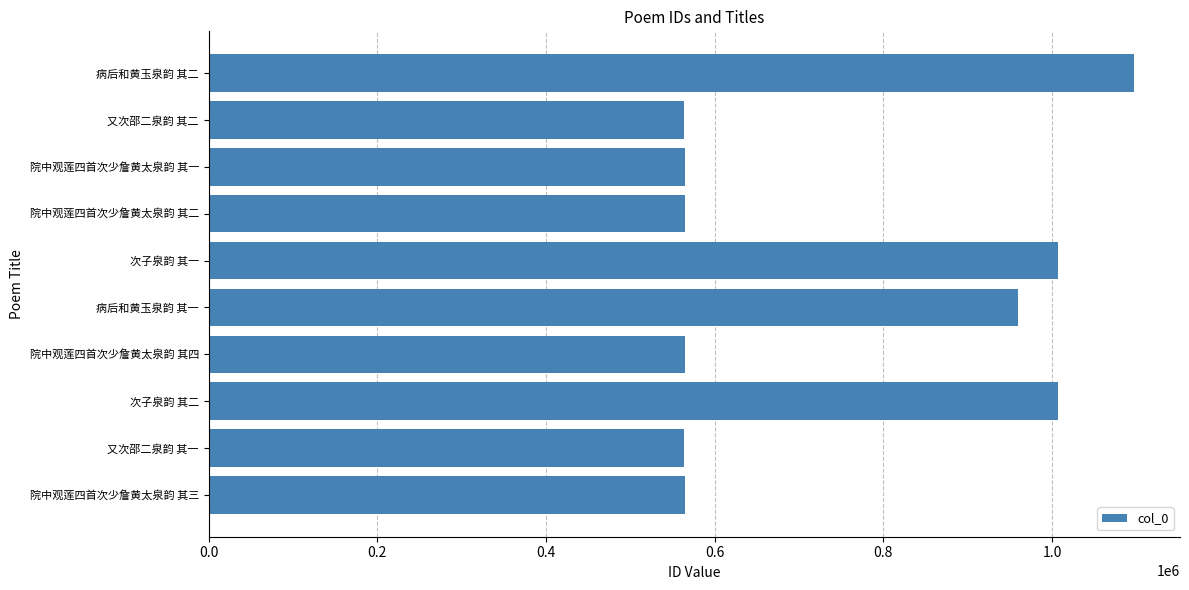

The value at 院中观莲四首次少詹黄太泉韵 其二 is 784672. True or false?

False